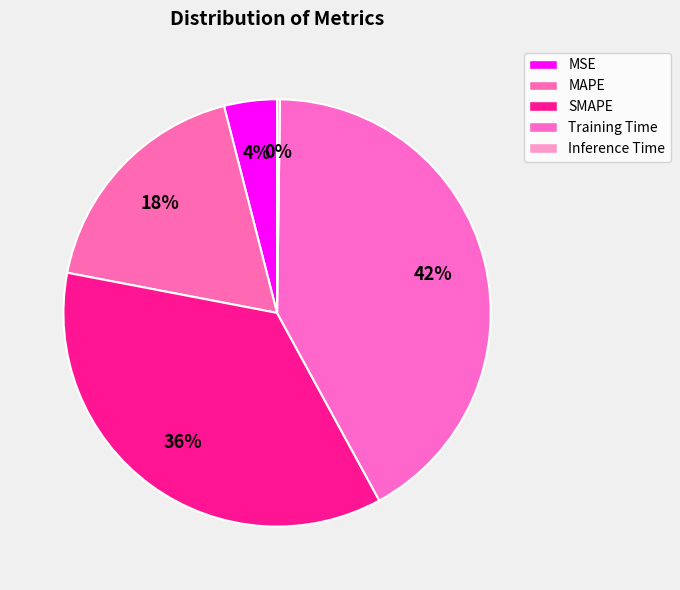

The MAPE slice represents 12% of the pie. True or false?

False